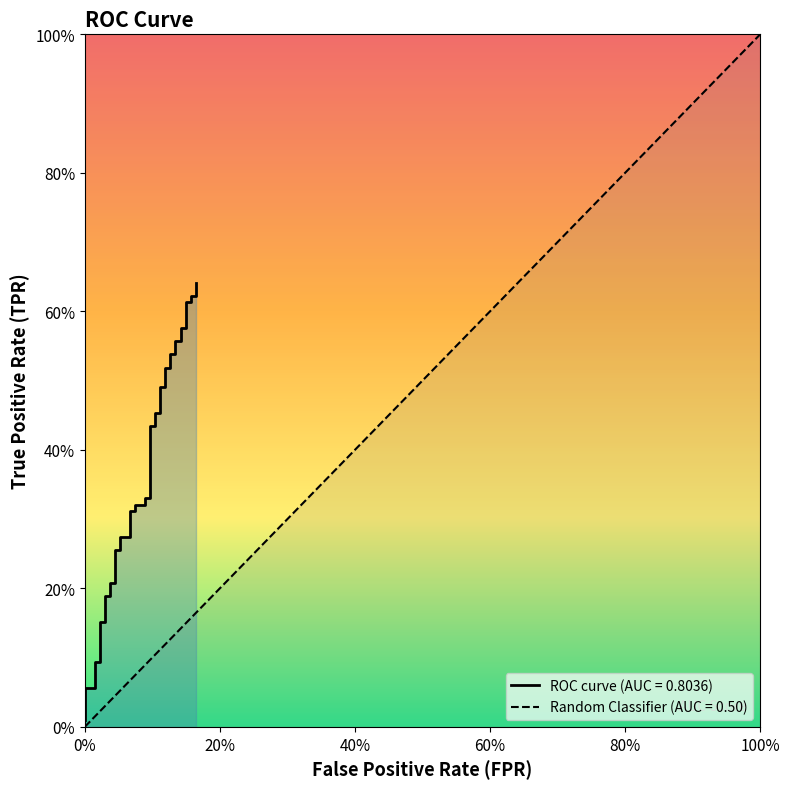

Reading right to left, list all the values displayed in this chart.

0.6	0.6	0.6	0.6	0.6	0.6	0.6	0.6	0.6	0.5	0.5	0.5	0.5	0.5	0.5	0.5	0.5	0.4	0.4	0.3	0.3	0.3	0.3	0.3	0.3	0.3	0.3	0.3	0.3	0.2	0.2	0.2	0.2	0.2	0.2	0.1	0.1	0.1	0.1	0.0